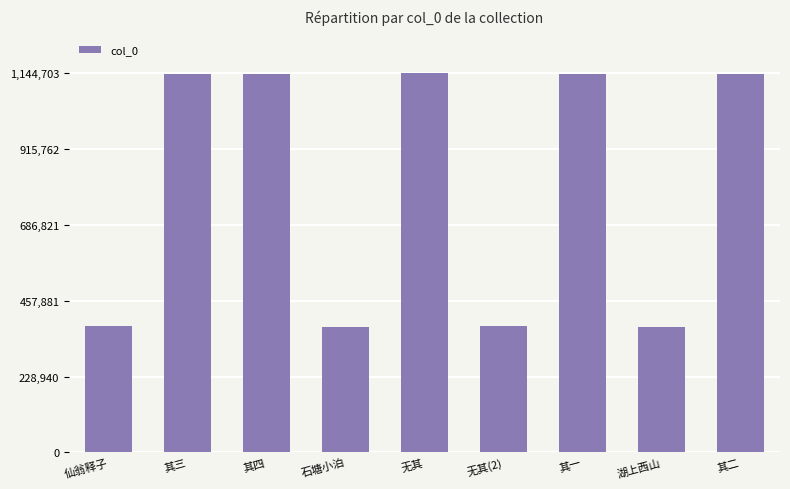

What is the difference between the maximum and second lowest values?

764797